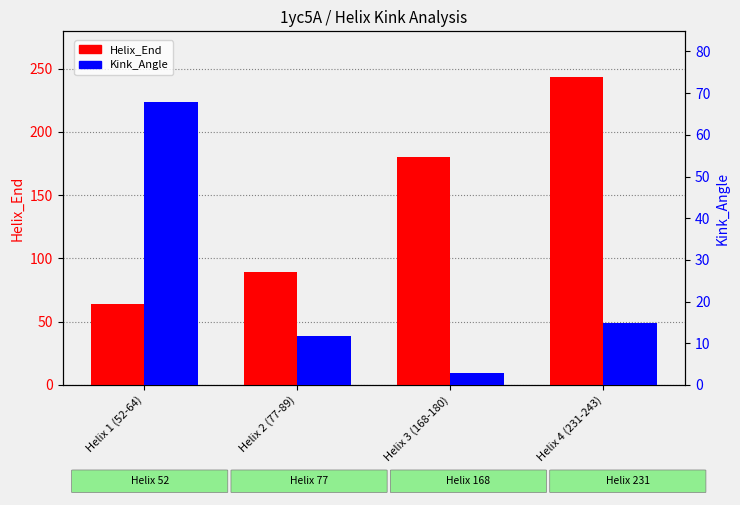

The value of Helix_End at Helix 2 (77-89) is 89.0. True or false?

True